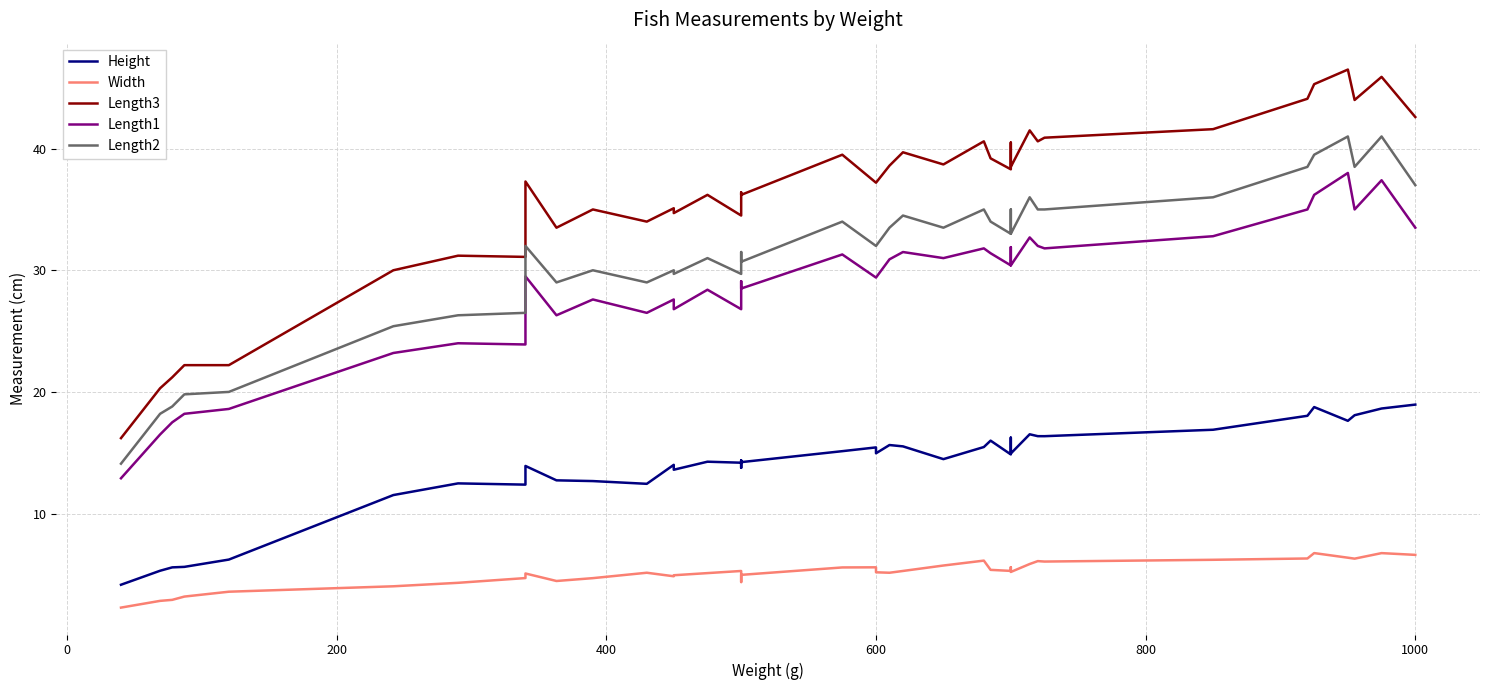

How many interior local valleys does the Height series have?

11